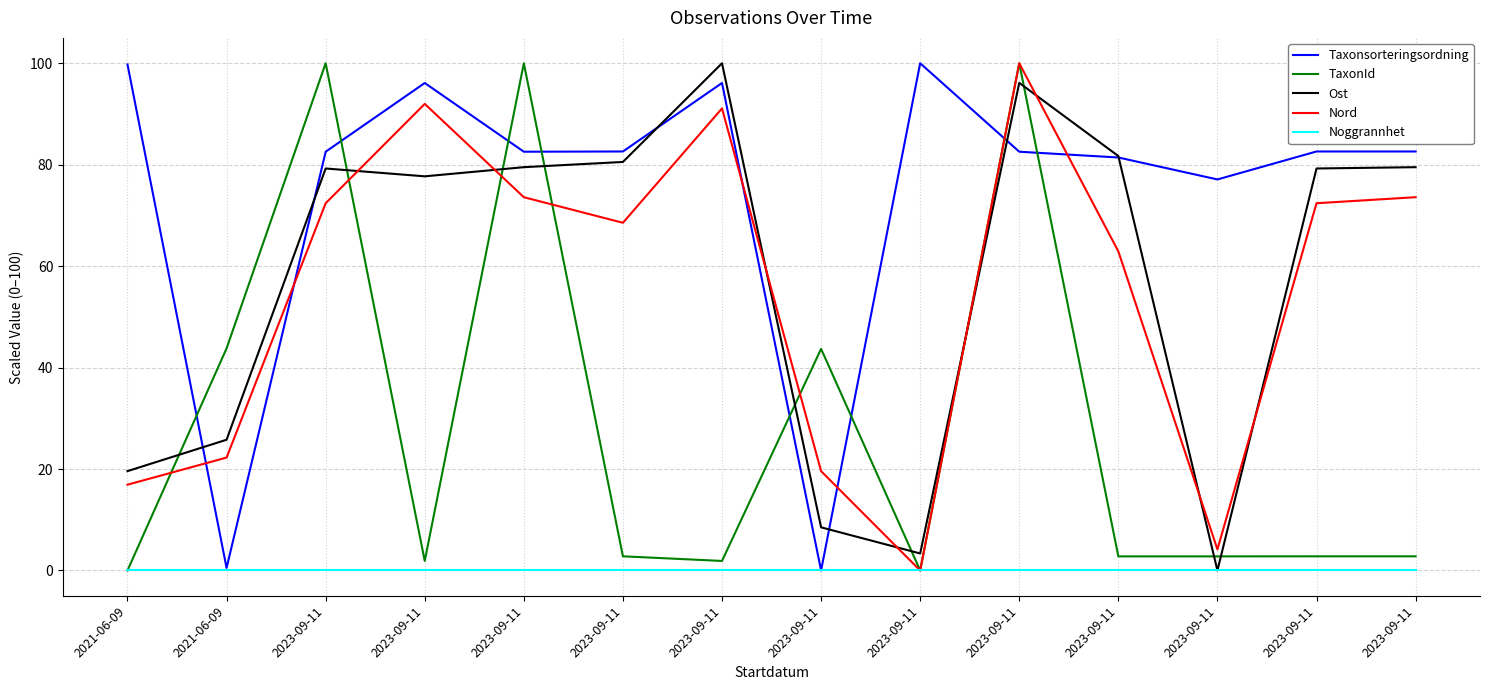

Is this an area chart (filled region under the line)?

No